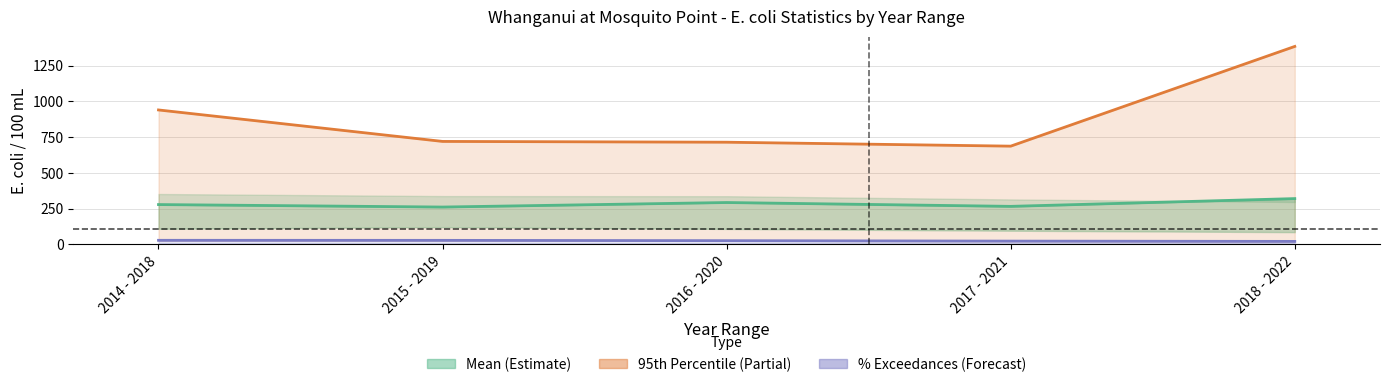

What is the approximate value of Mean at 2017 - 2021?

266.1